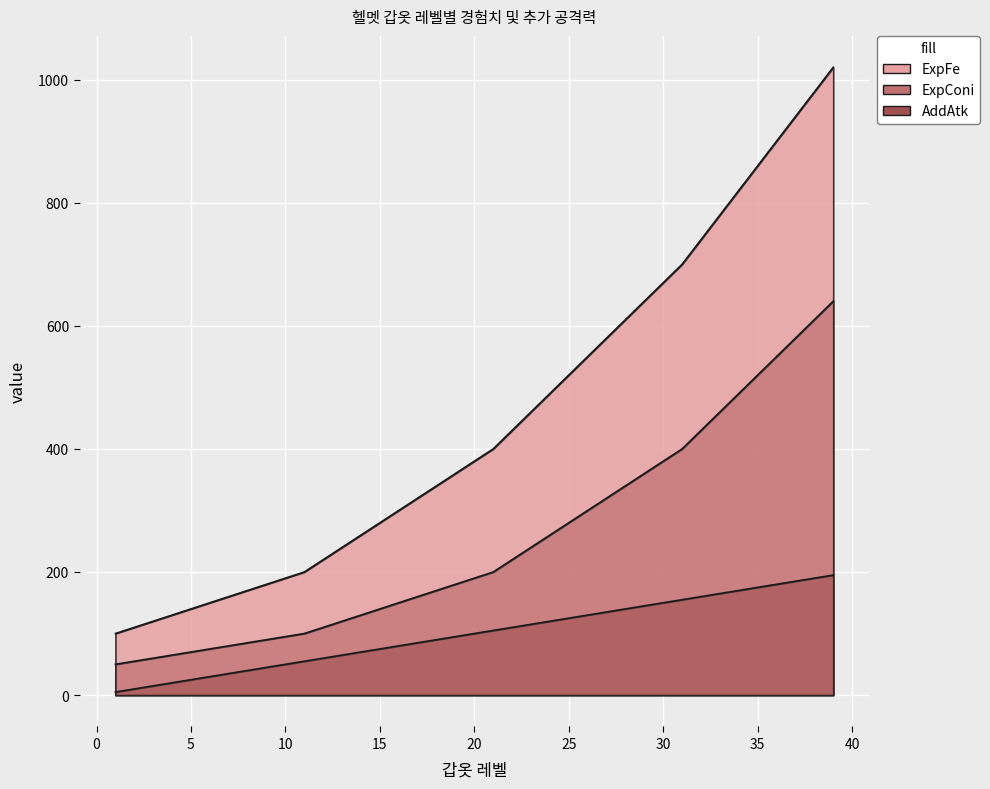

What value does the AddAtk series have at 13?

65